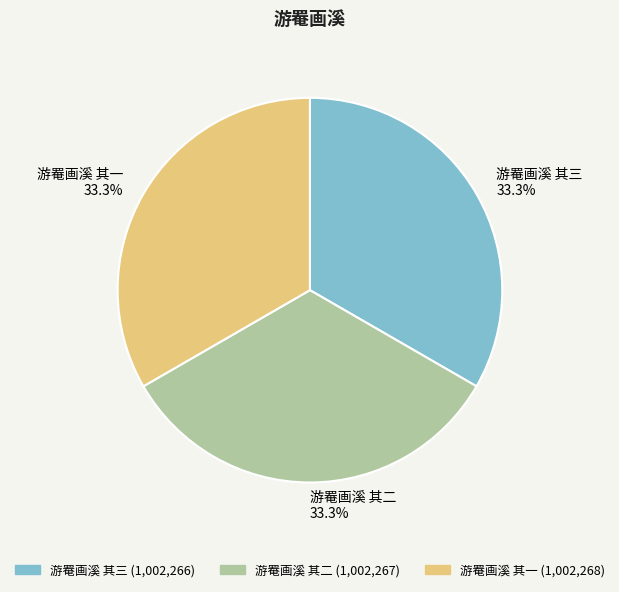

What is the ratio of the value at 游罨画溪 其二 to the value at 游罨画溪 其一?

1.0